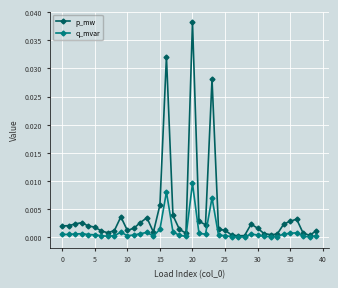

At how many categories does at least one series exceed 0?

40